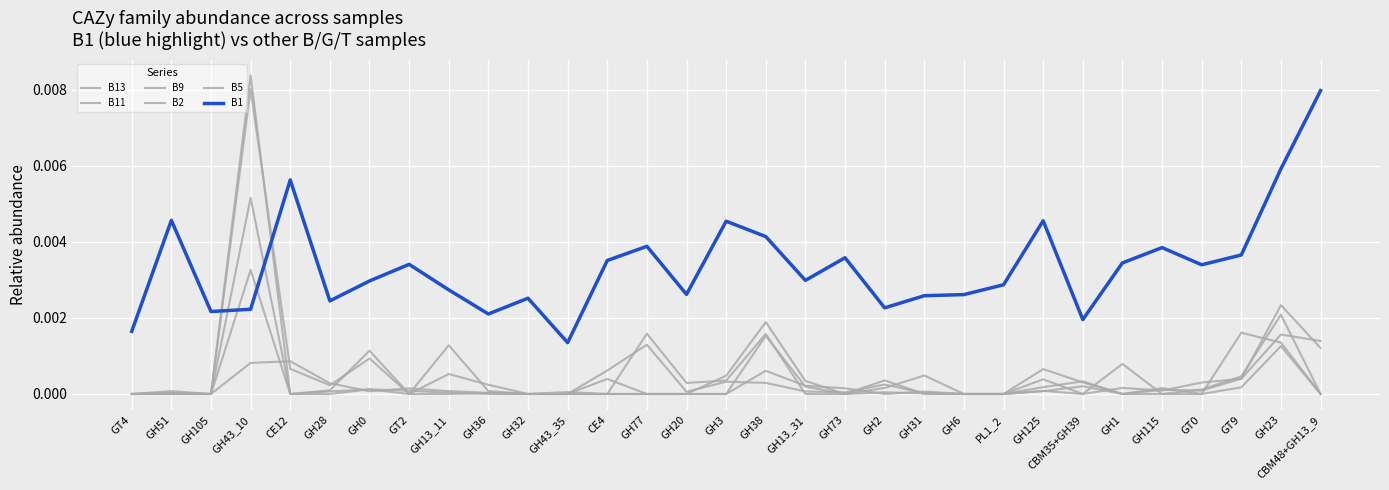

Does the chart display data point markers on the line(s)?

No